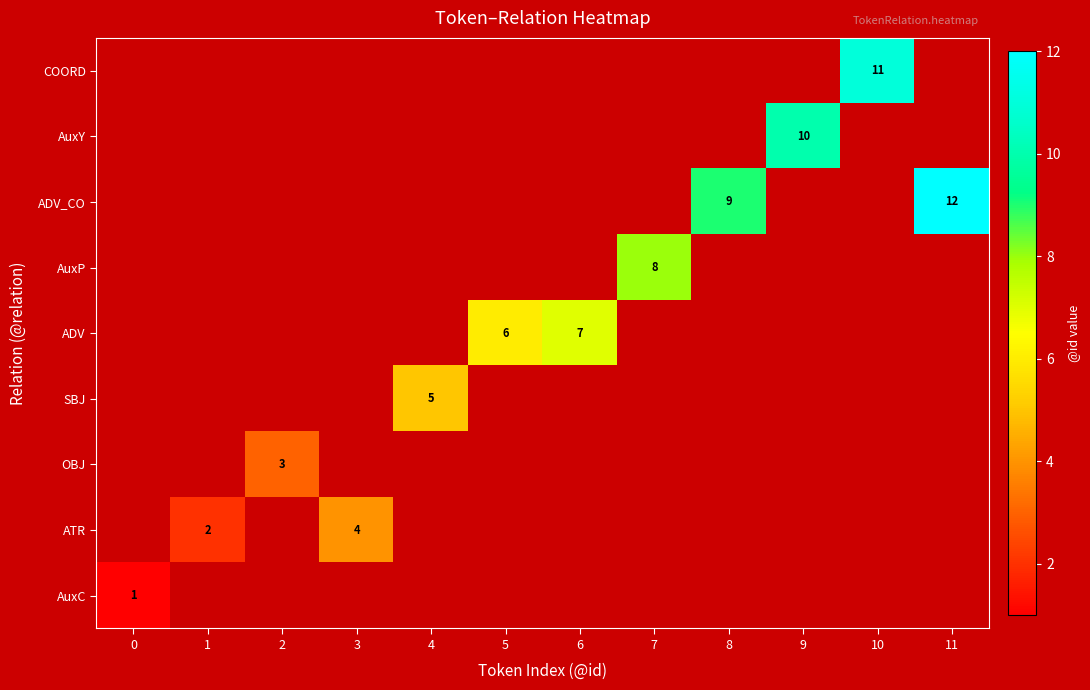

The AuxY series shows 17 at 9. True or false?

False